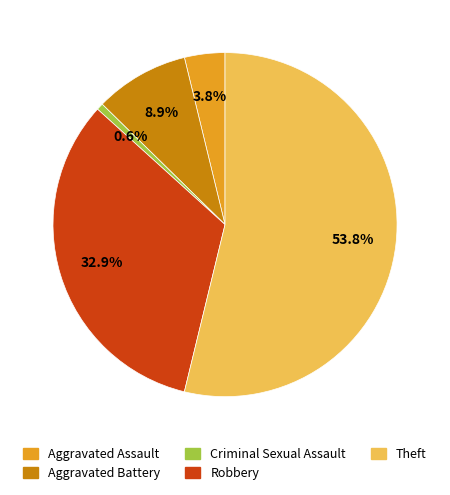

What percentage do Robbery and Aggravated Assault together represent?

36.7%